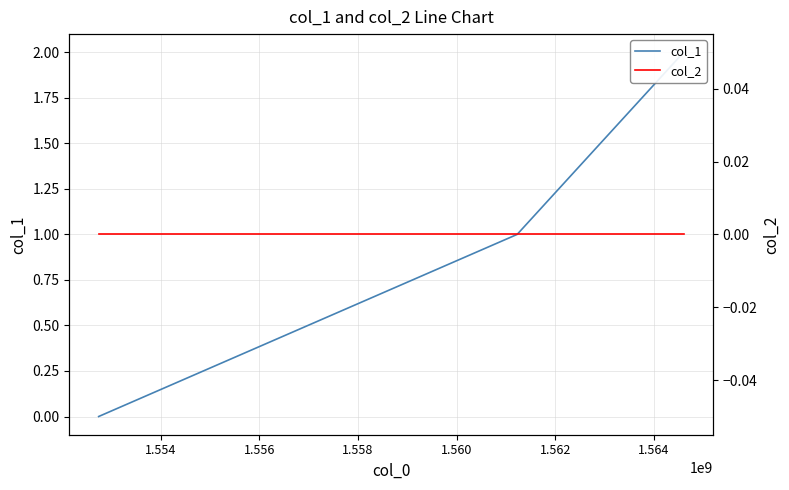

What is the highest value of the col_1 series?

2